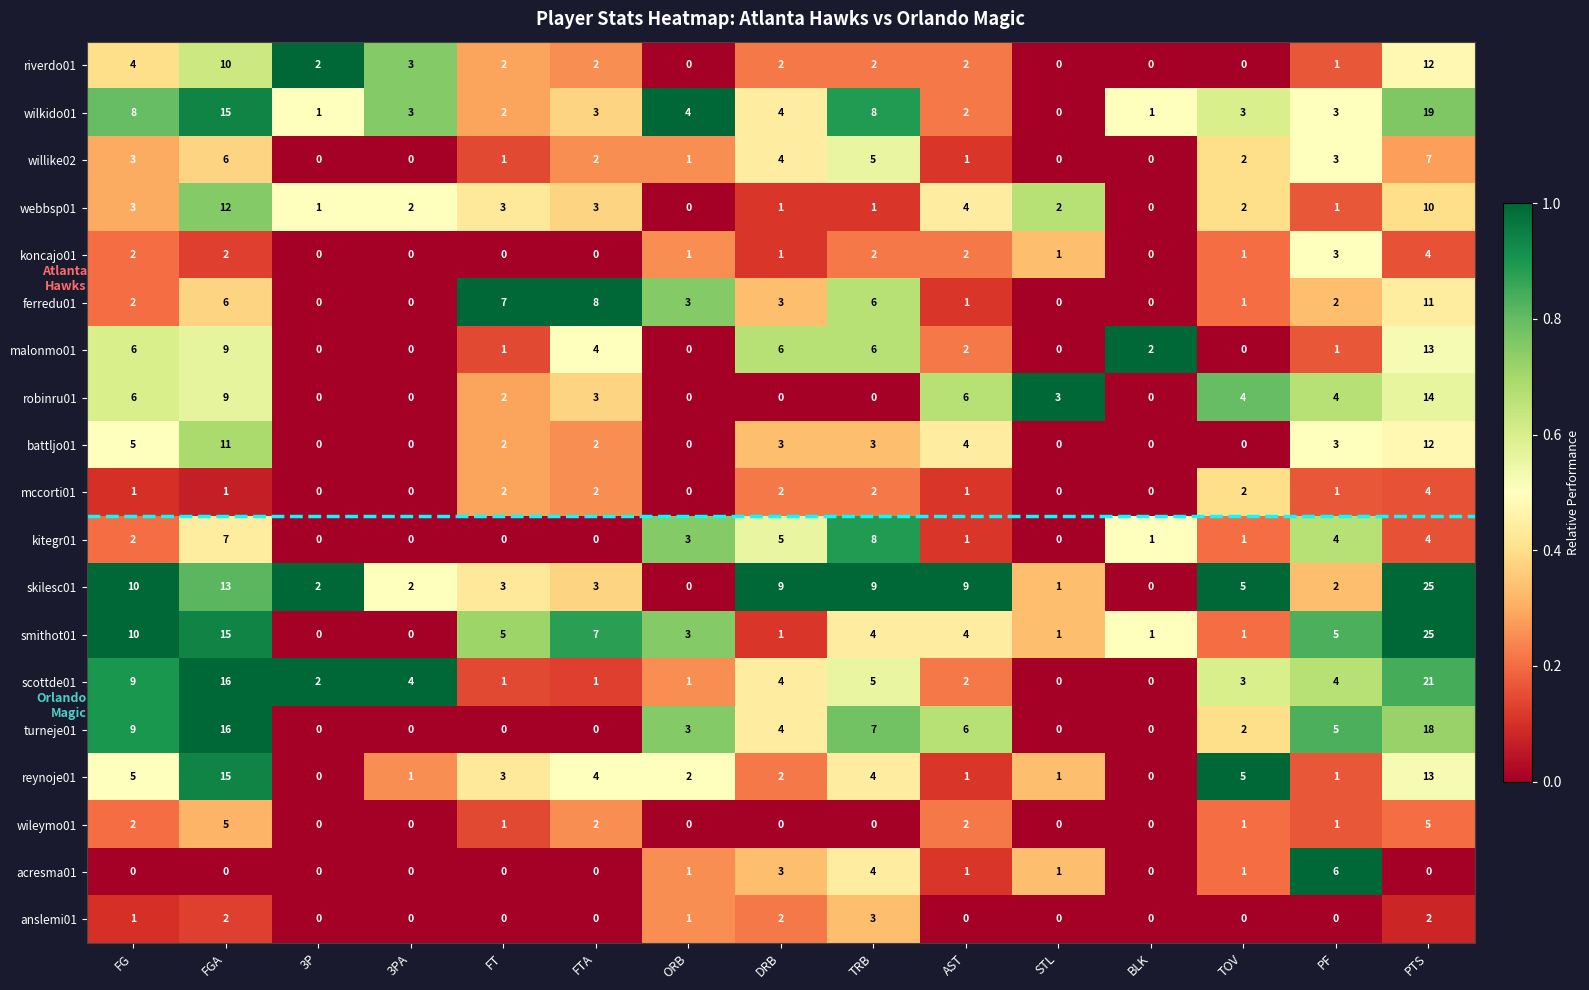

What is the average value of the skilesc01 series?

6